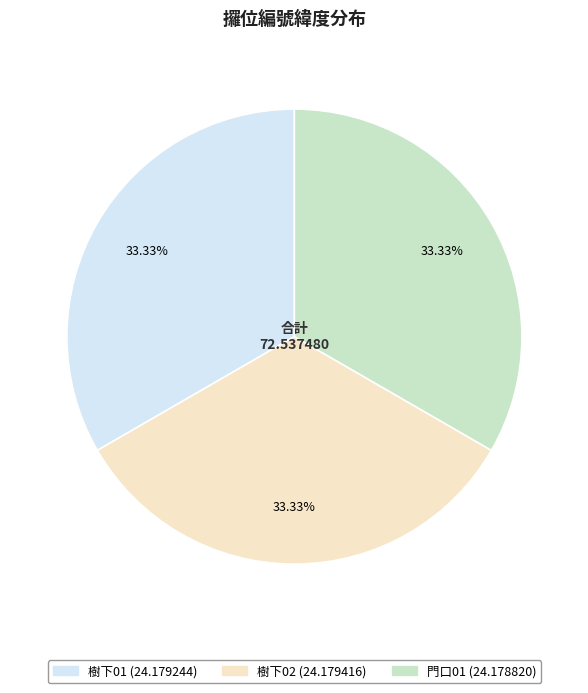

What is the ratio of the value at 門口01 to the value at 樹下02?

1.0